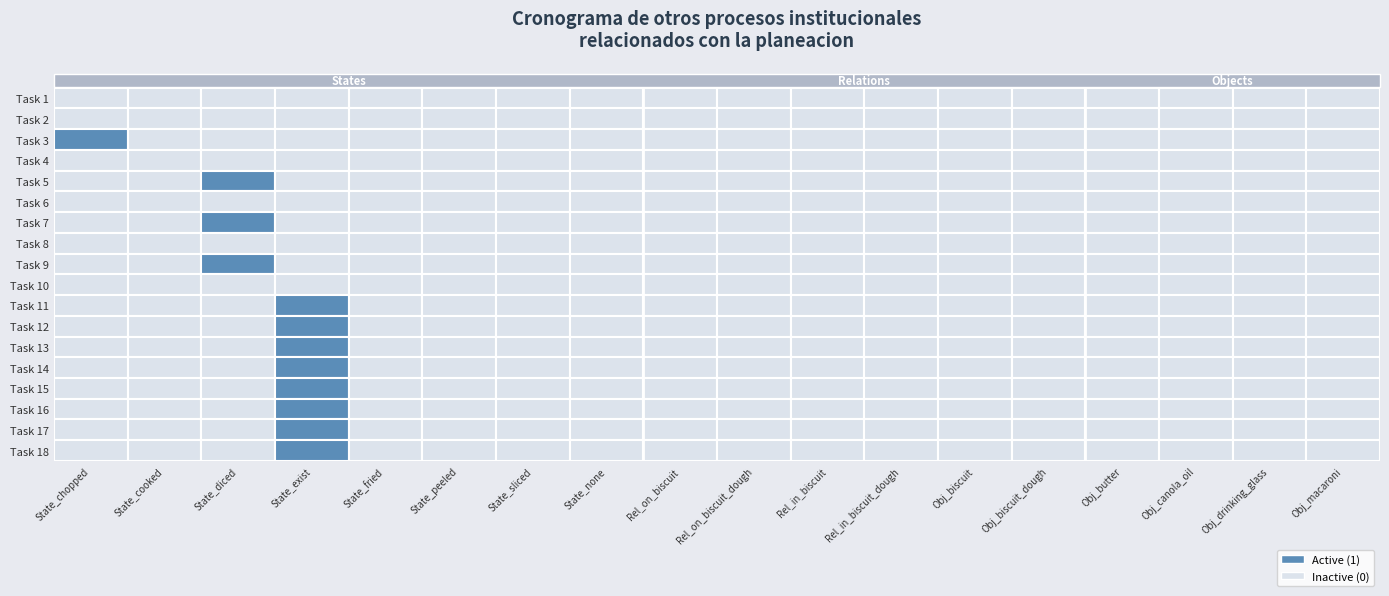

Is the value of Task 12 at 11 greater than the value of Task 2 at 15?

No